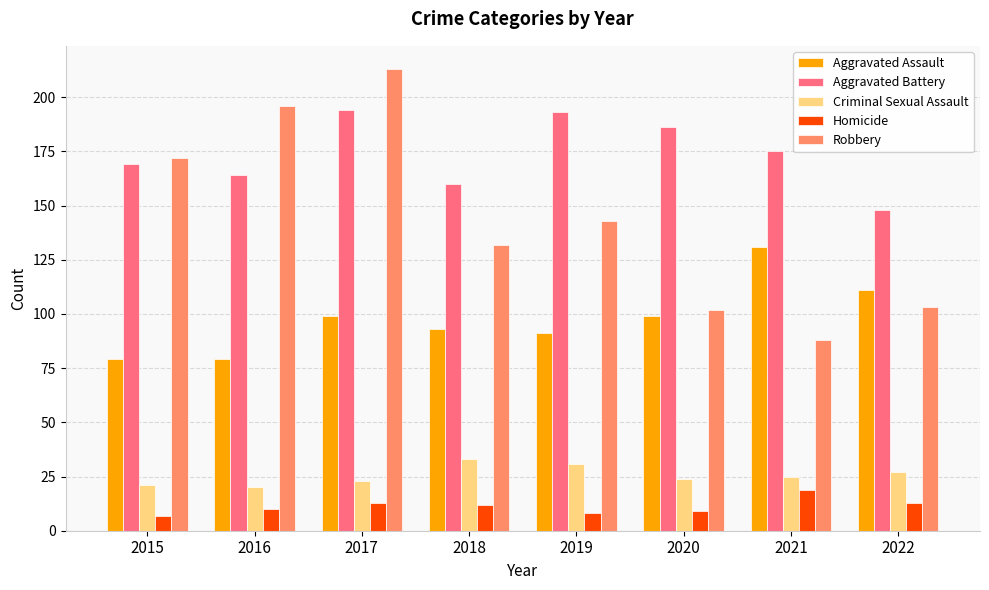

At how many categories does at least one series exceed 204?

1